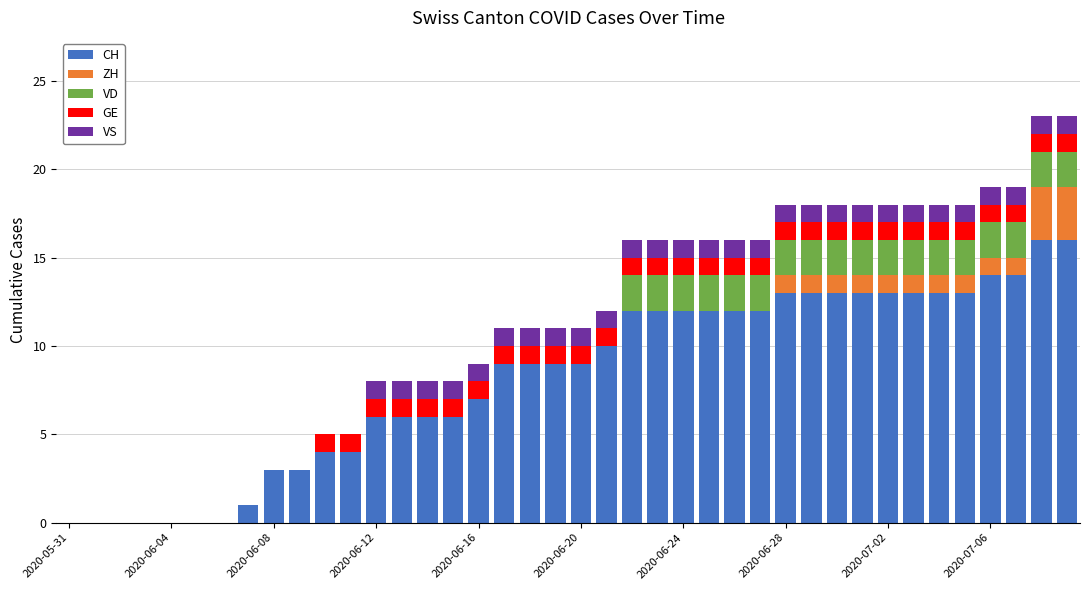

What is the maximum value for CH?

16